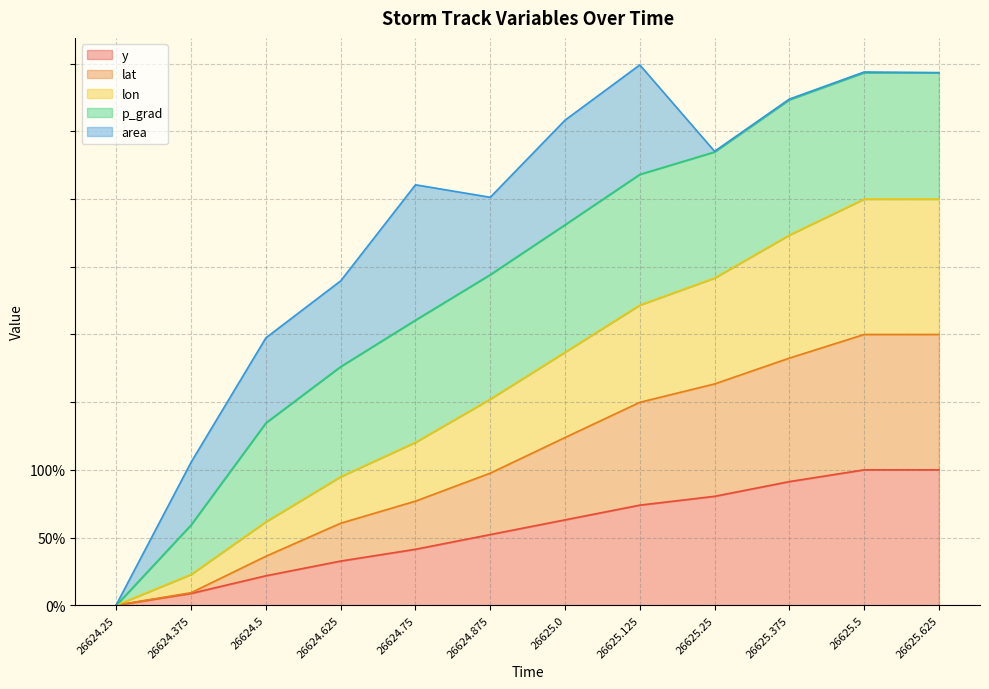

True or false: lat and lon cross at least once.

False